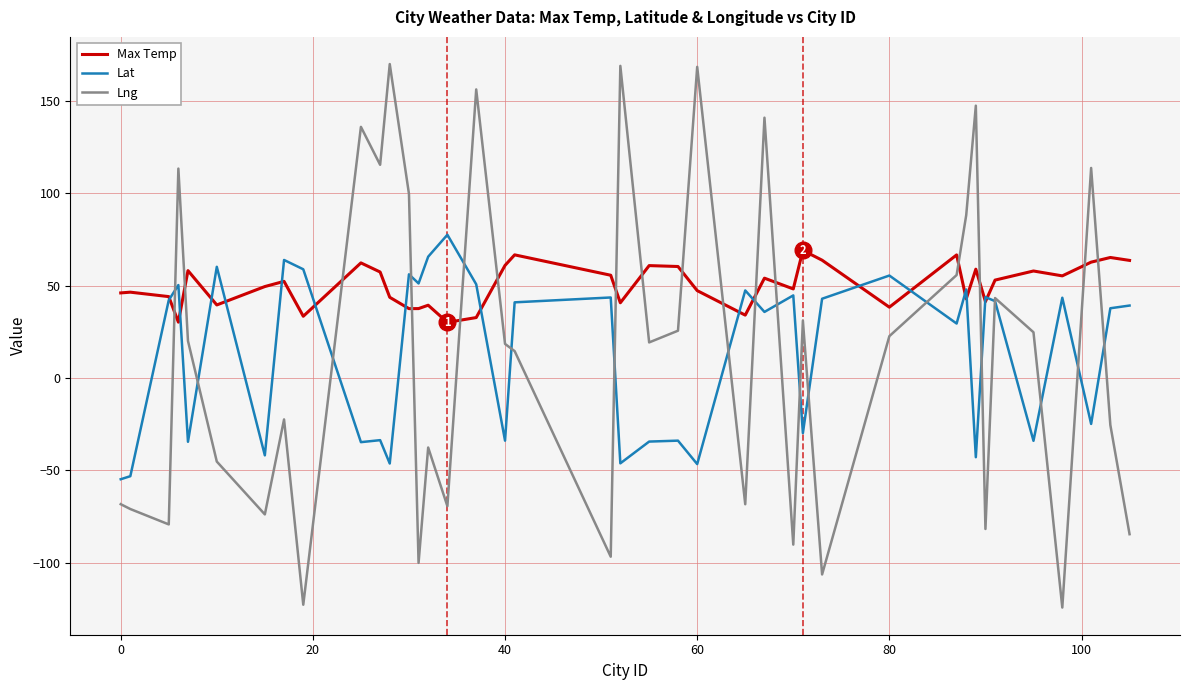

Is this an area chart (filled region under the line)?

No